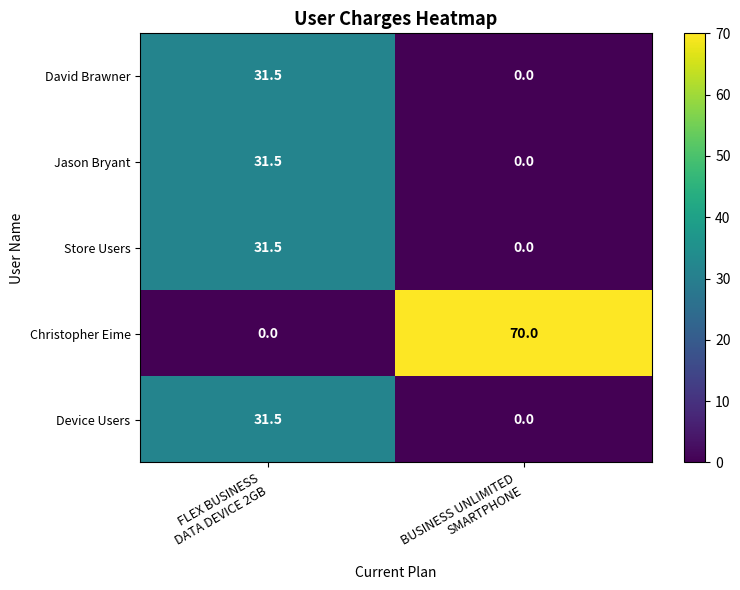

Which series has the largest total across all categories?

Christopher Eime